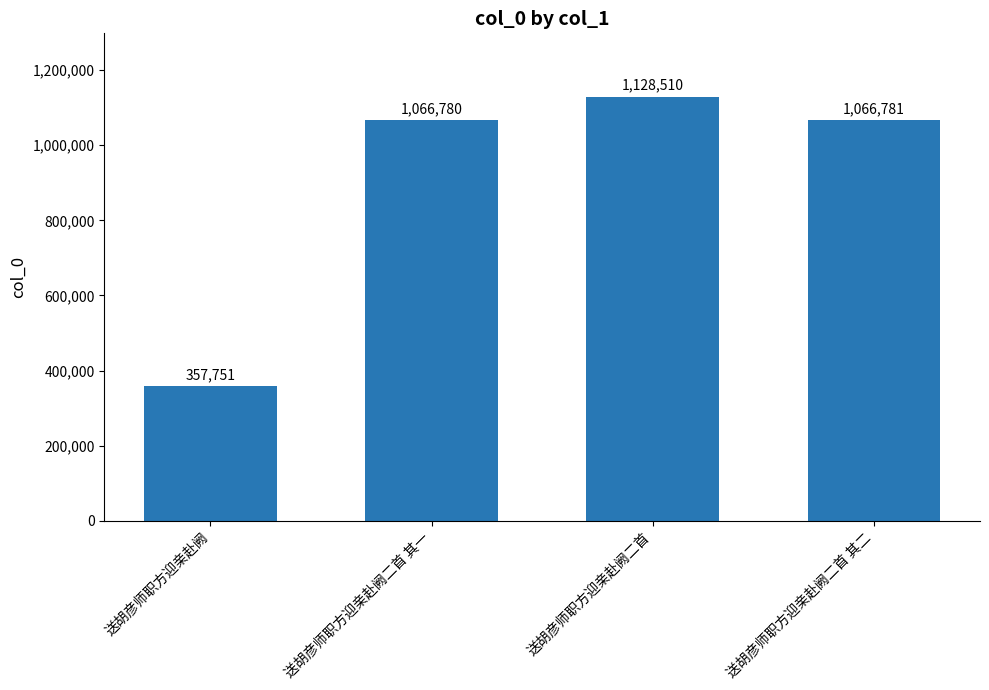

What is the greatest value displayed?

1128510